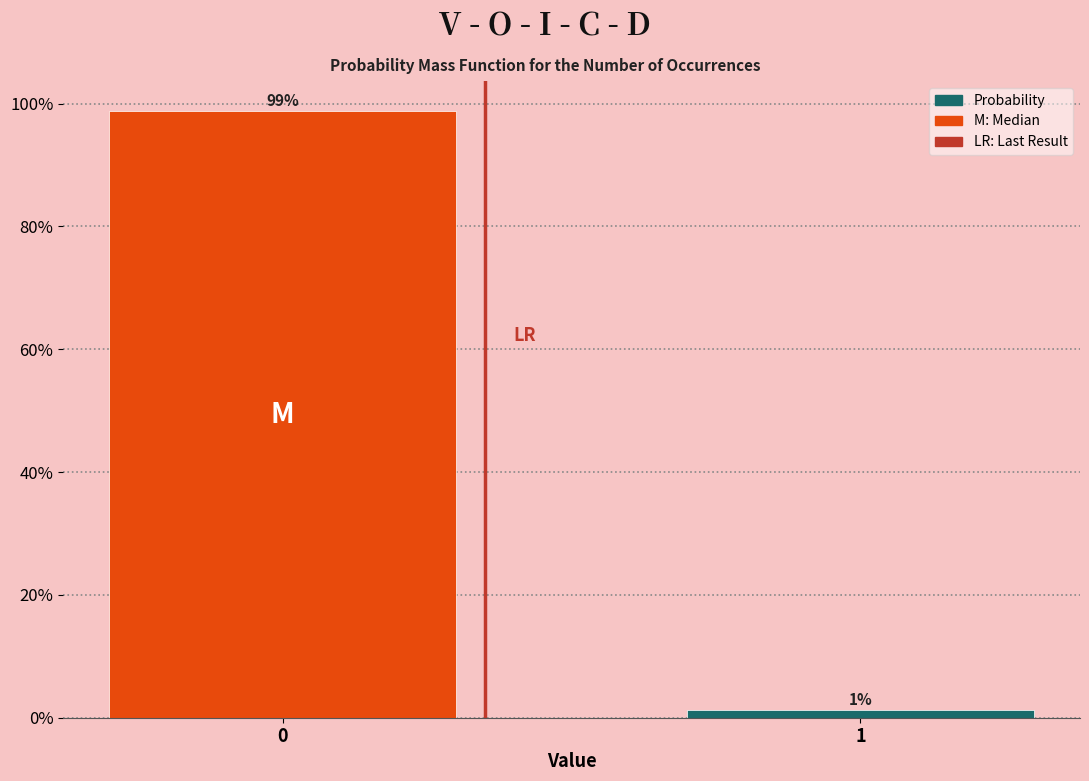

Read the value at 0.

98.8